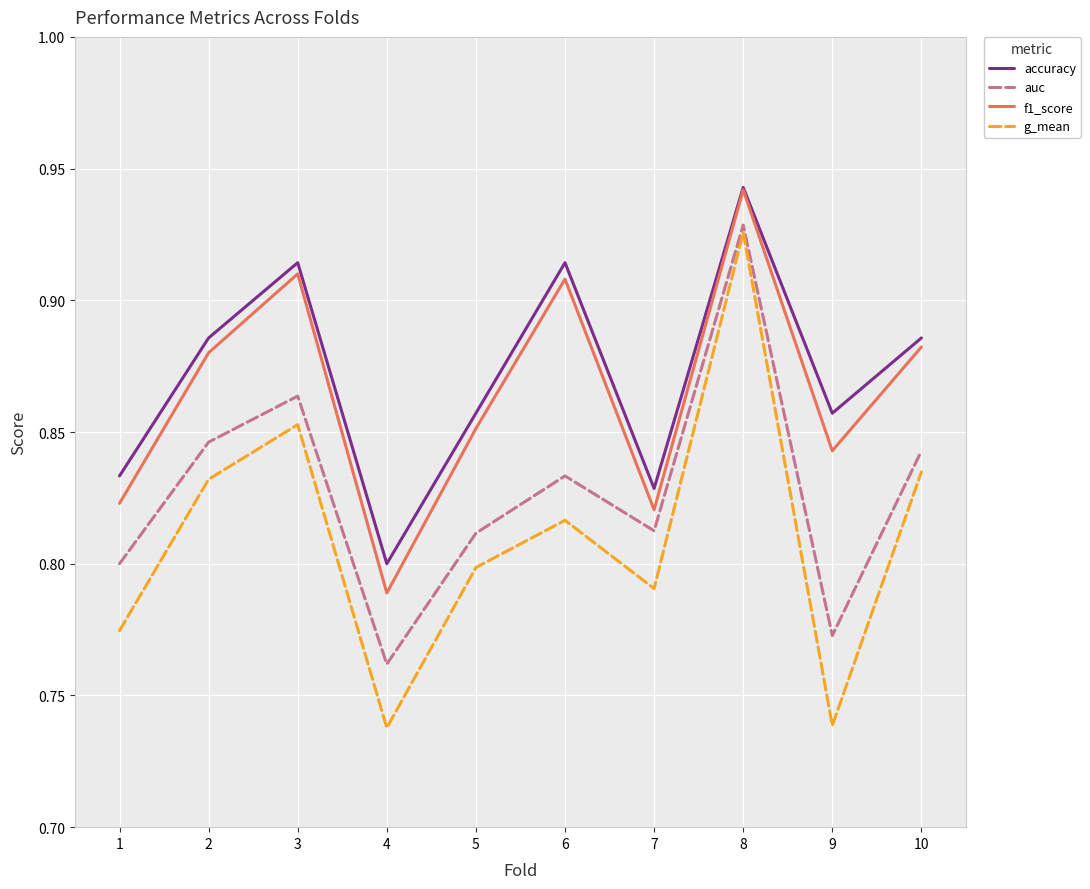

How many categories are shown in the chart?

10